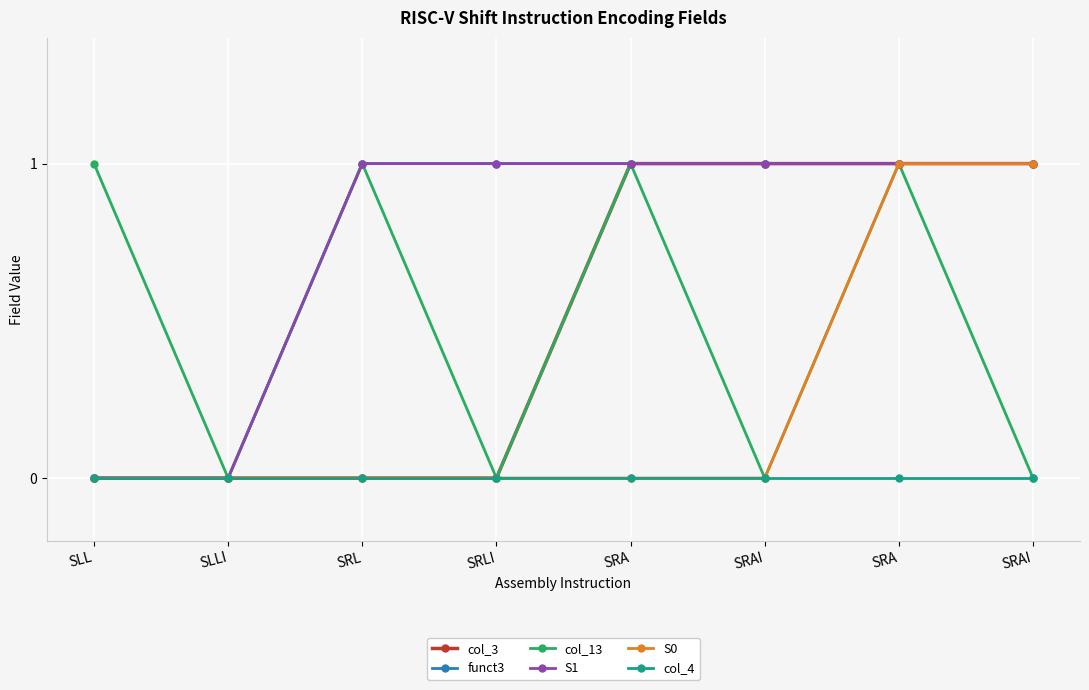

What are all the series names shown in the legend?

col_3, funct3, col_13, S1, S0, col_4